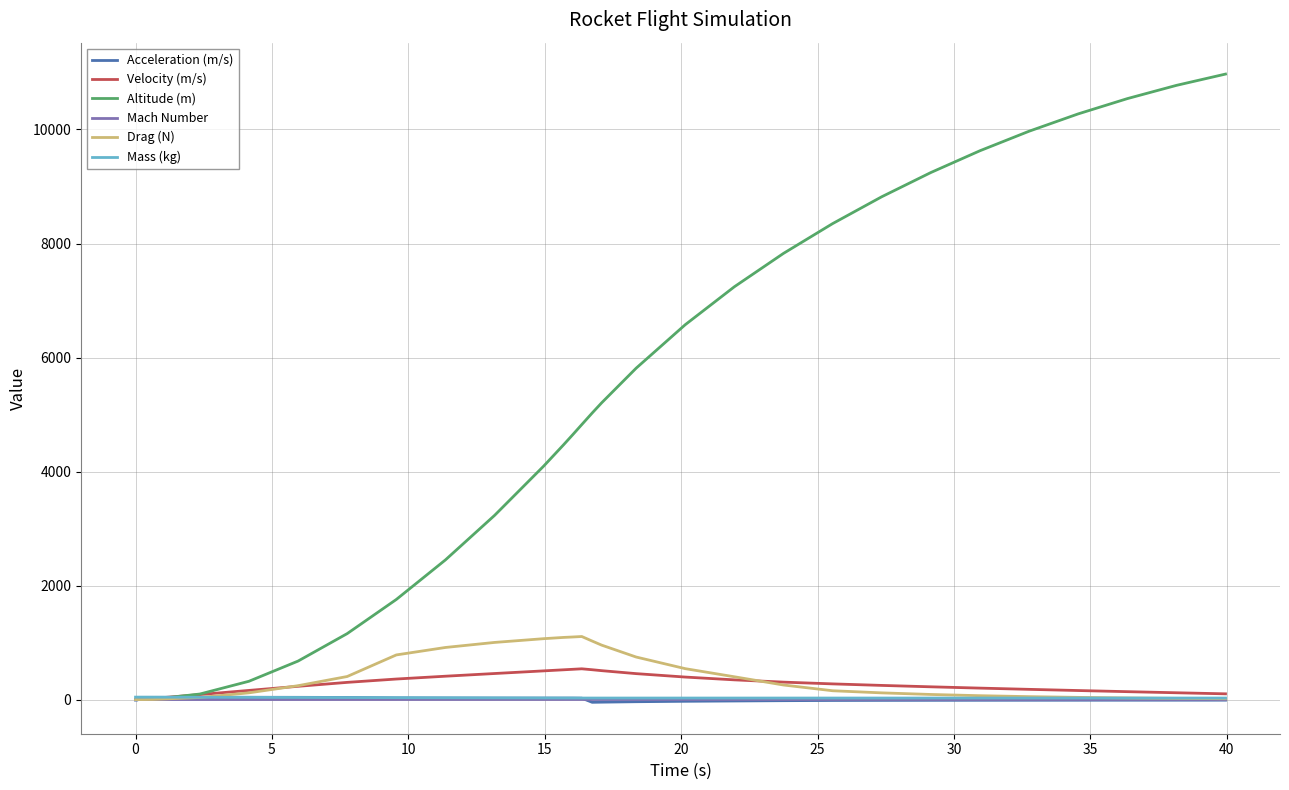

What is the maximum value shown in the chart?

10972.0